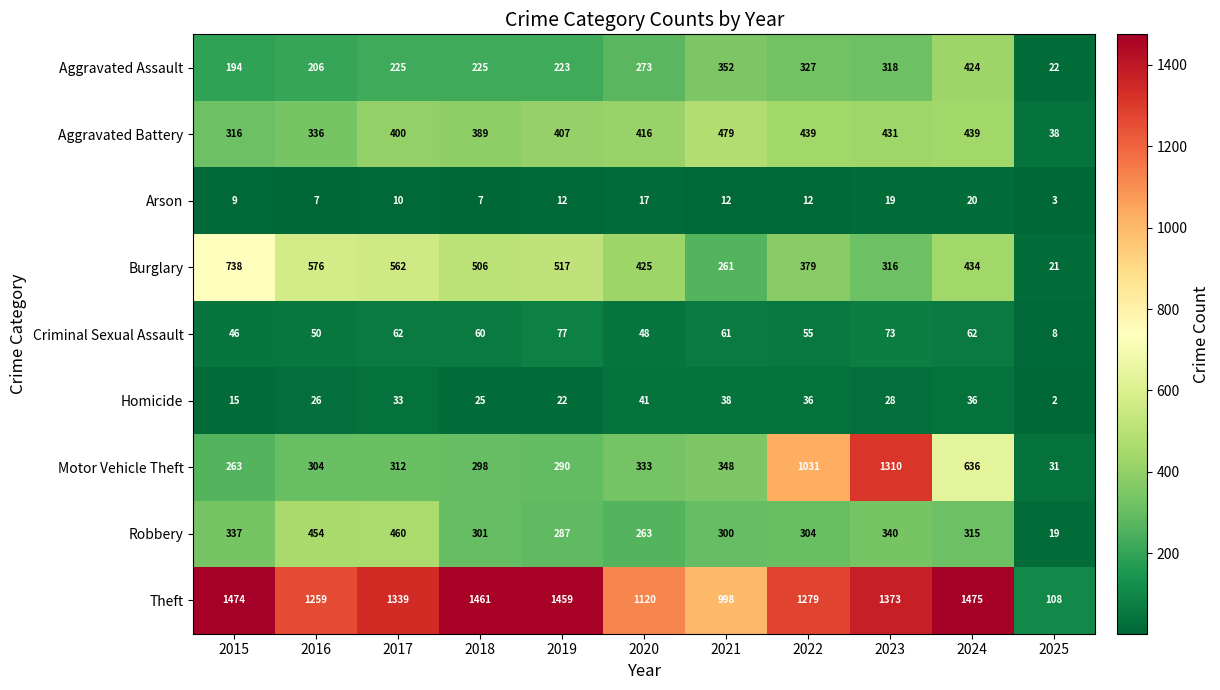

How many values in the Aggravated Battery series are below 407?

5